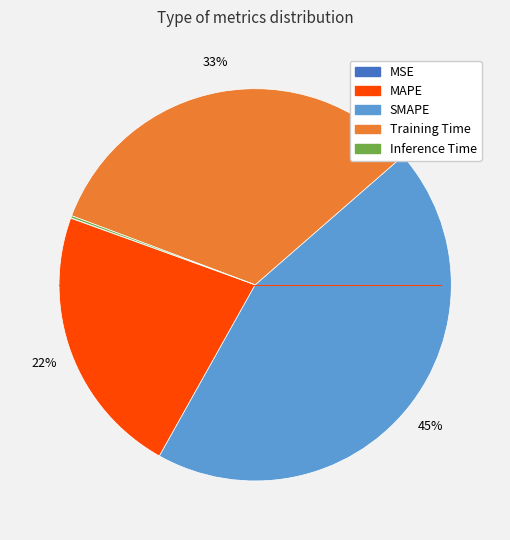

To the nearest percent, what is the average slice percentage?

20%